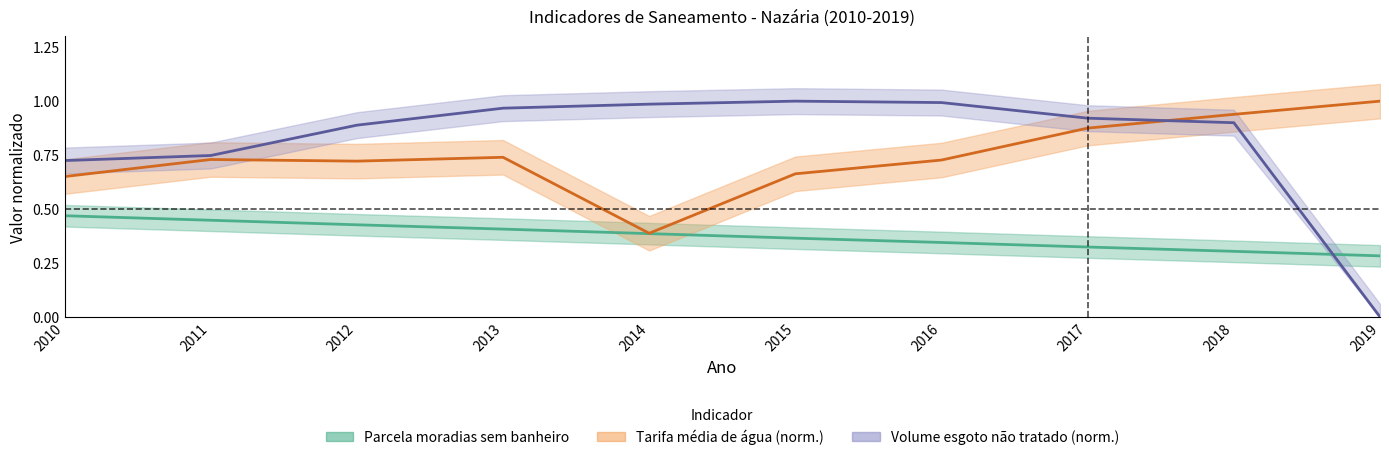

What is the value of the Parcela moradias sem banheiro point at the 2nd from the left?

0.4